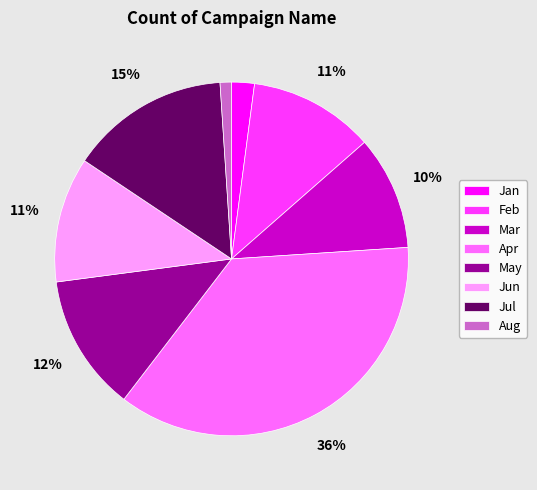

What is the largest slice in the pie chart?

Apr